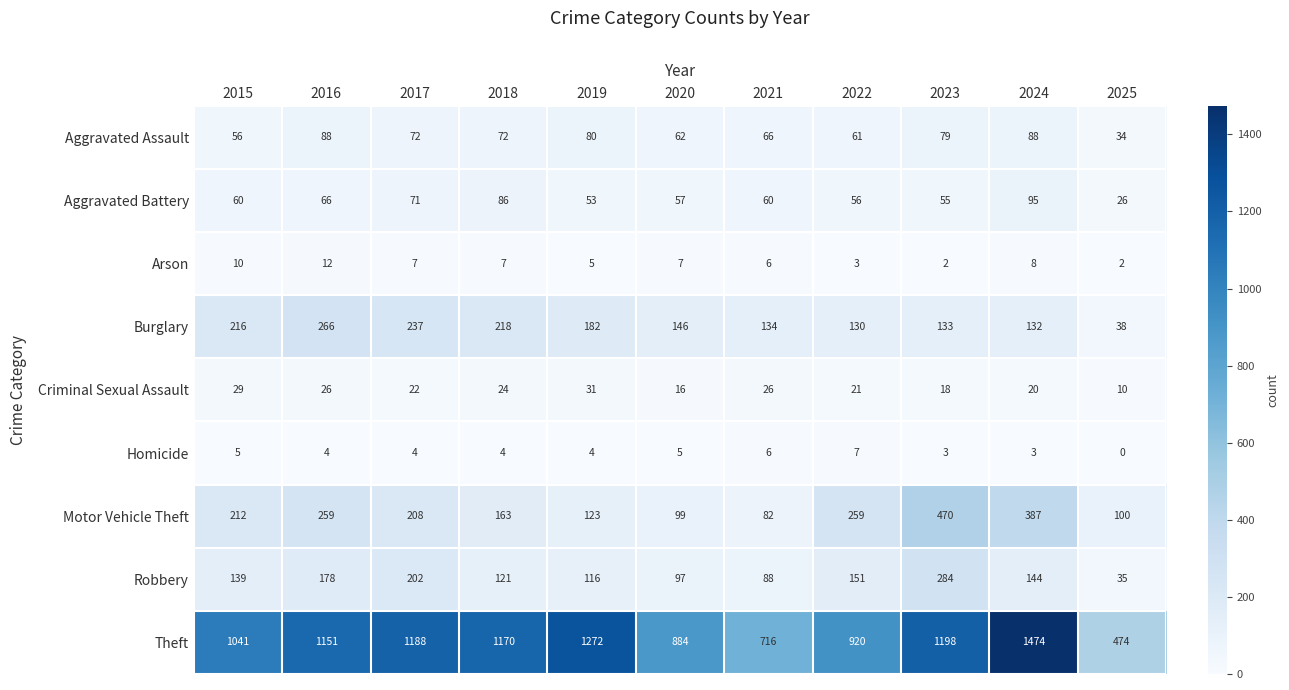

What is the sum of all Theft values?

11488